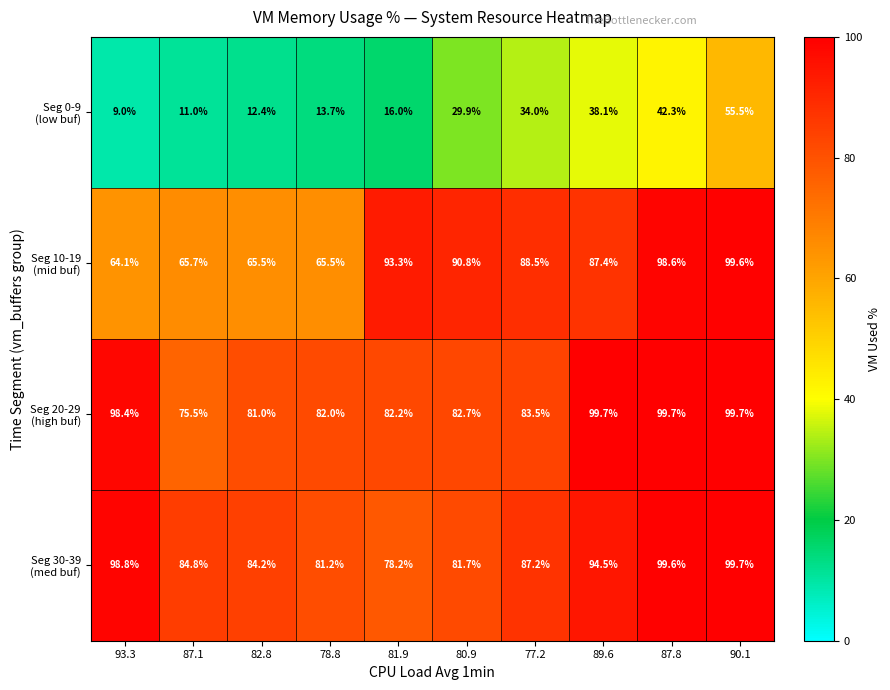

What is the total value across all series at 87.1?

237.0